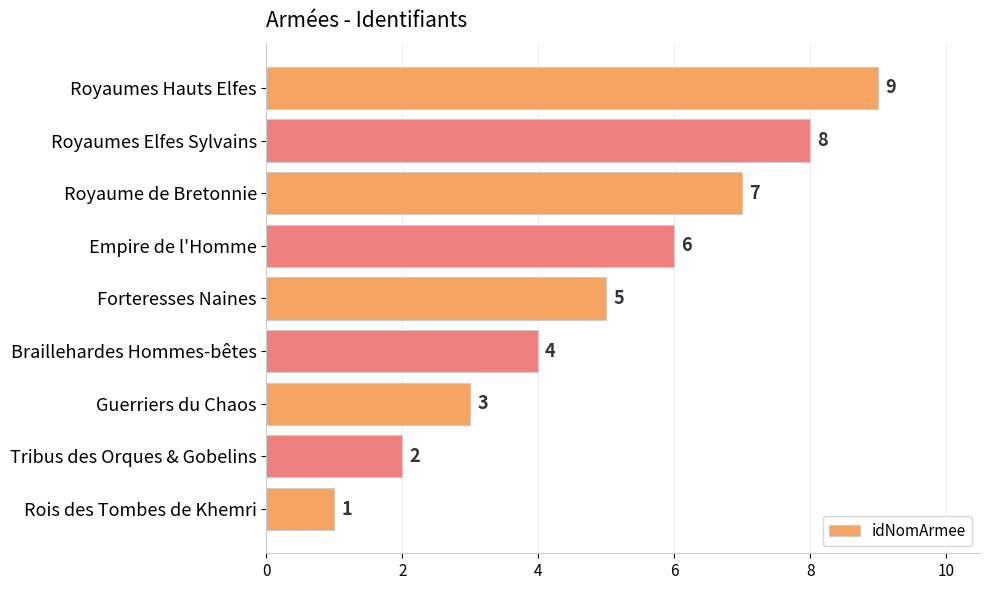

Which has a higher value, Guerriers du Chaos or Forteresses Naines?

Forteresses Naines